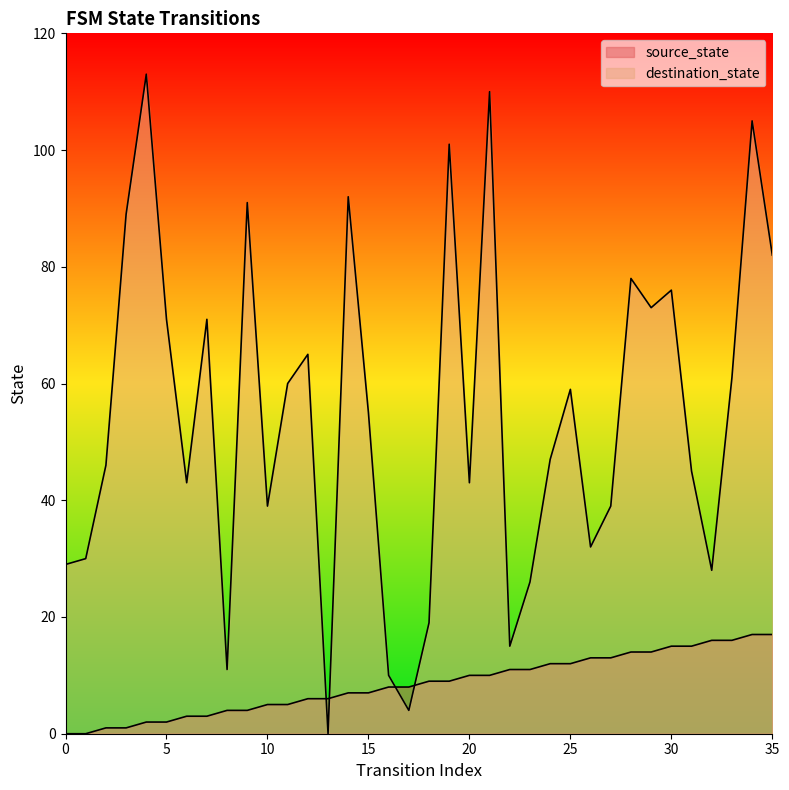

How many categories are shown in the chart?

36